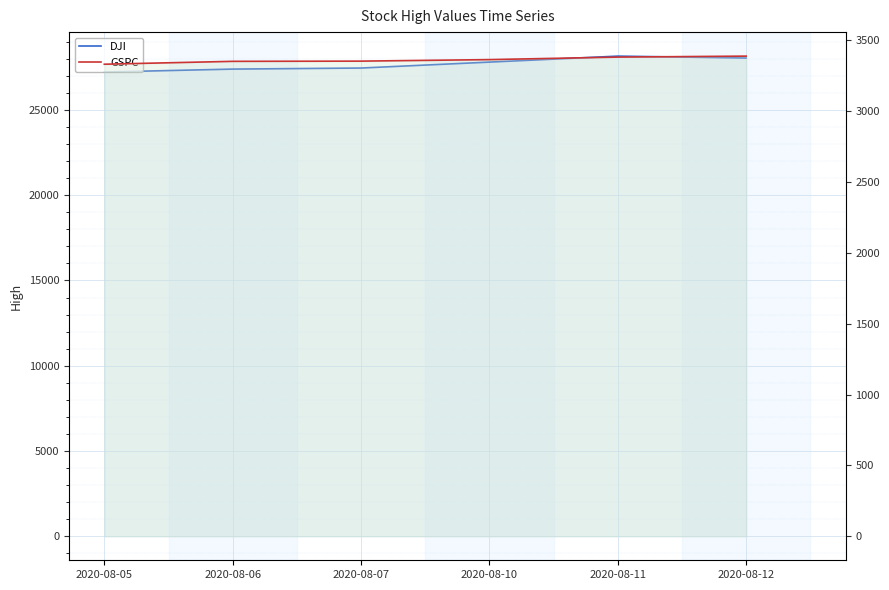

The GSPC series shows 3352.5 at 2020-08-07. True or false?

True